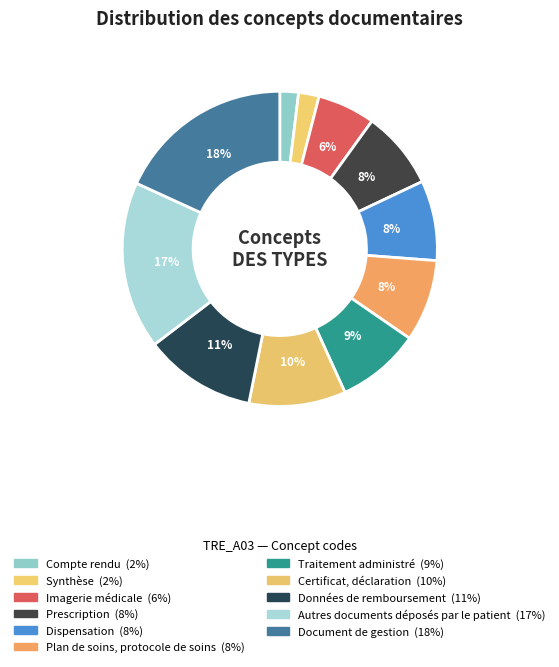

Combined, what portion of the pie is Dispensation and Certificat, déclaration?

18.2%